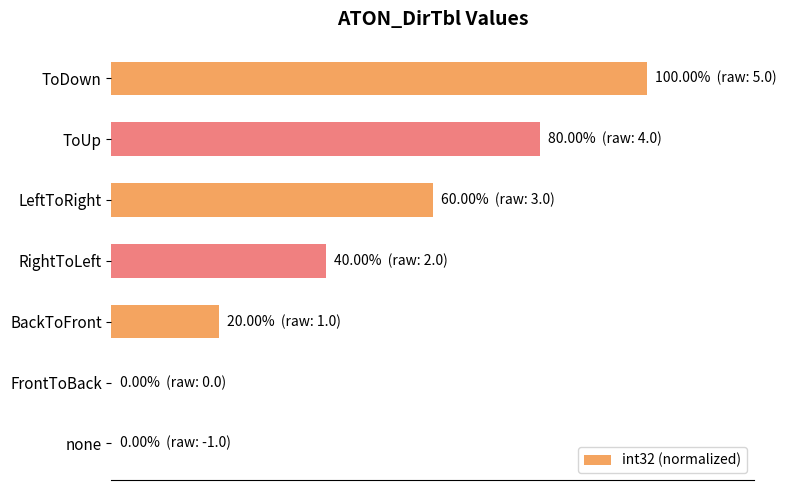

Are the bars horizontal?

Yes